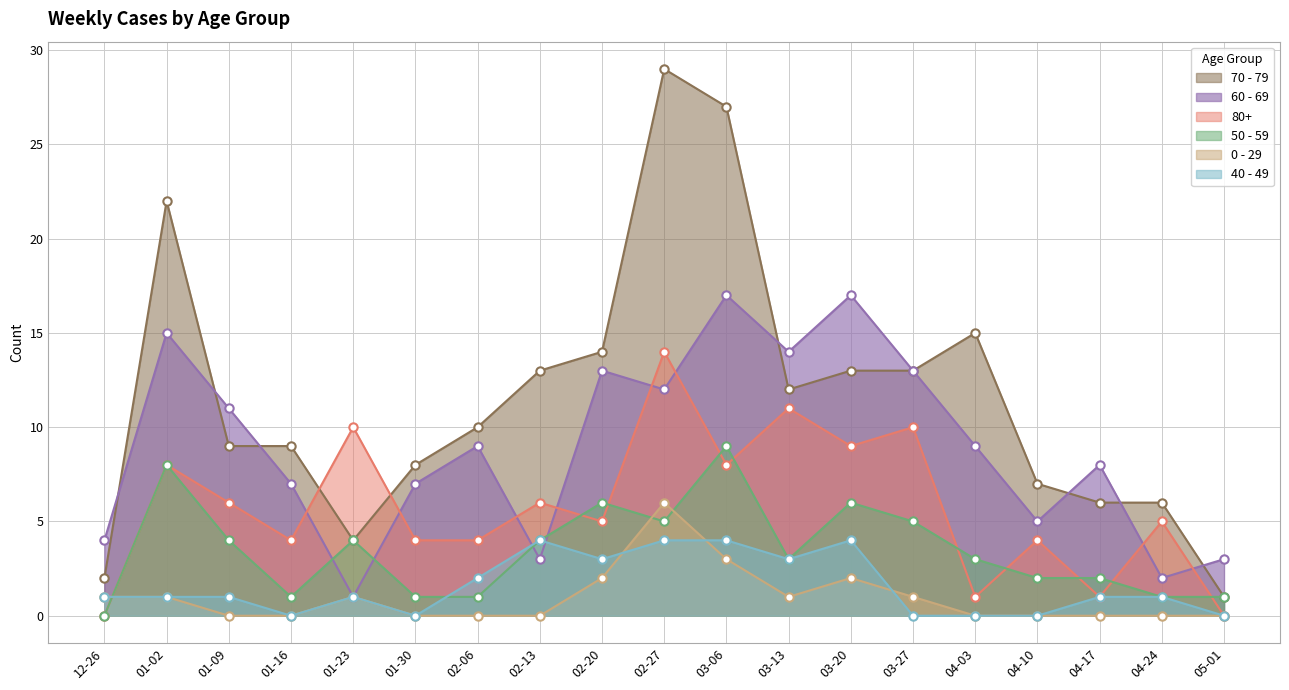

What is the label of the 2nd point from the left?

01-02